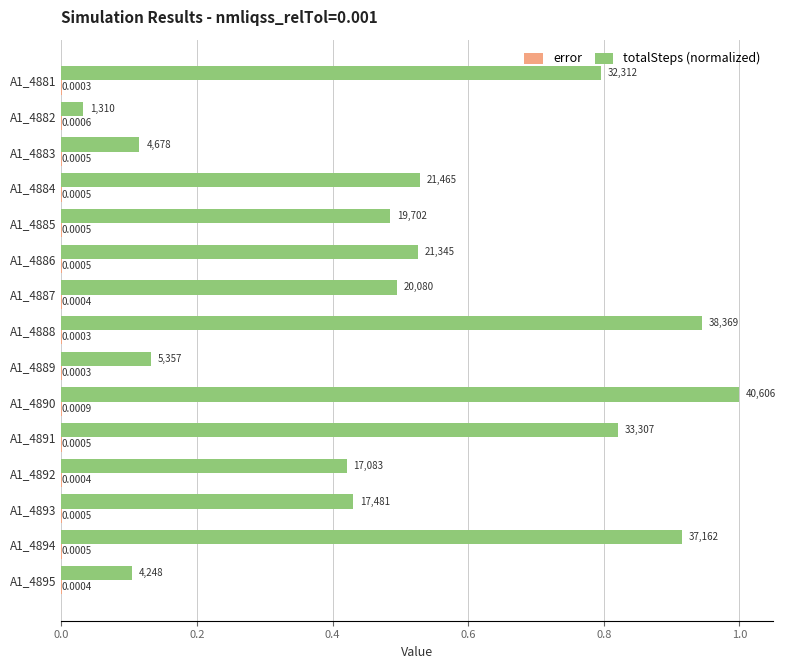

Which series has the largest total across all categories?

totalSteps (normalized)